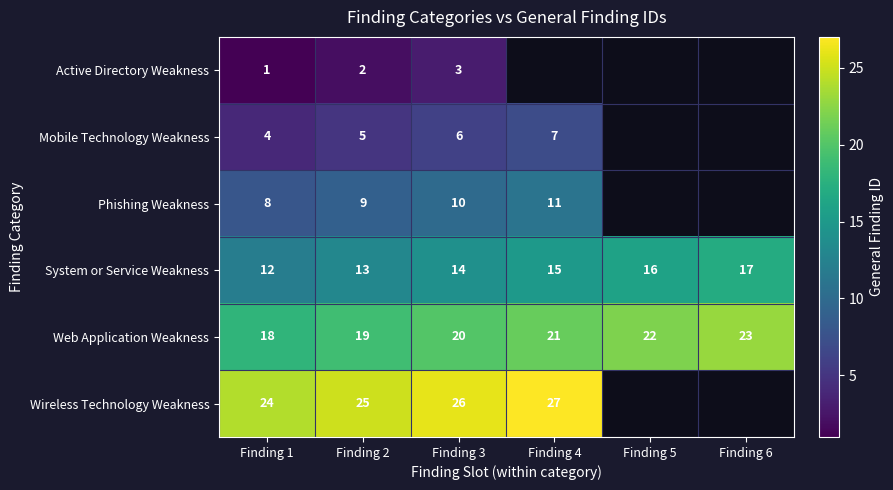

The Phishing Weakness series shows 8 at Finding 1. True or false?

True